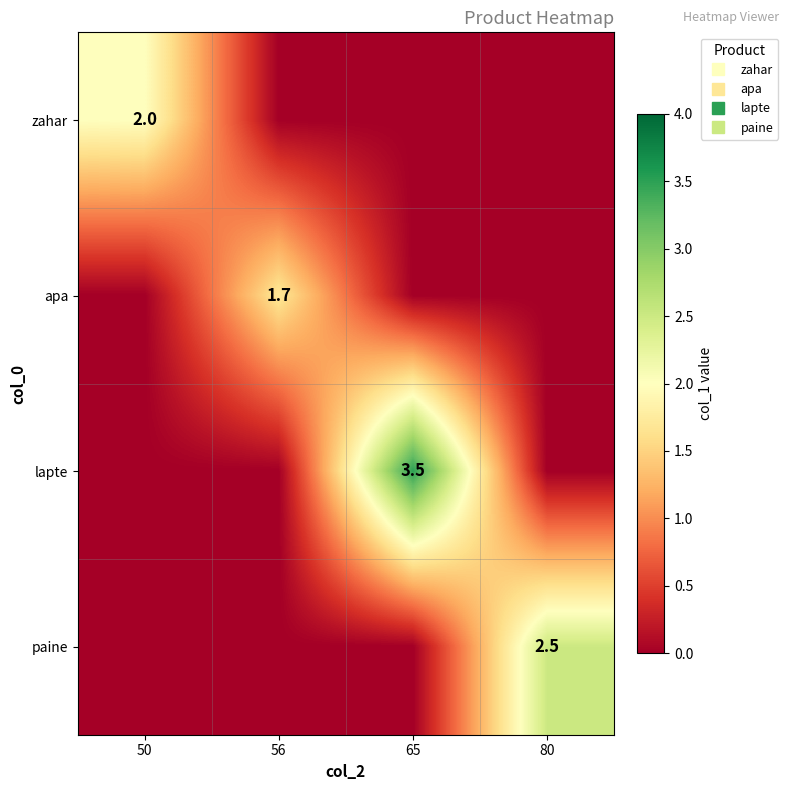

Where is zahar nearest to the value 1?

50